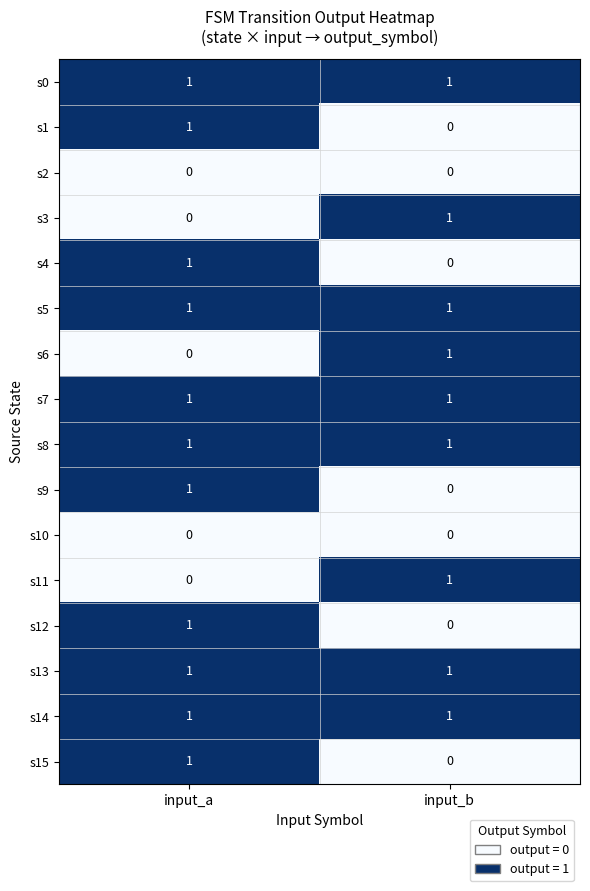

Which category has the highest value in the s1 series?

input_a